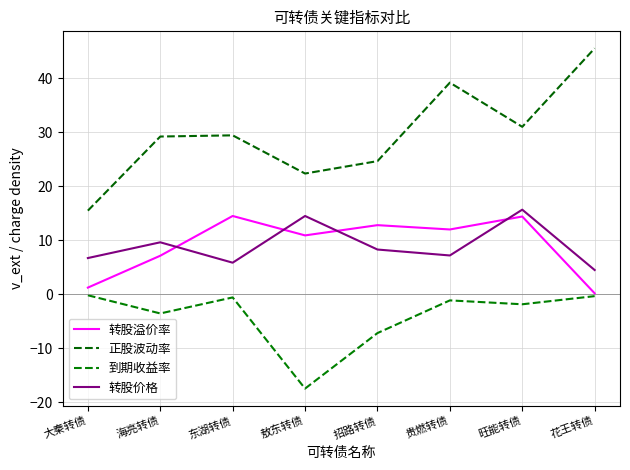

Which series changed the most between 东湖转债 and 敖东转债?

到期收益率